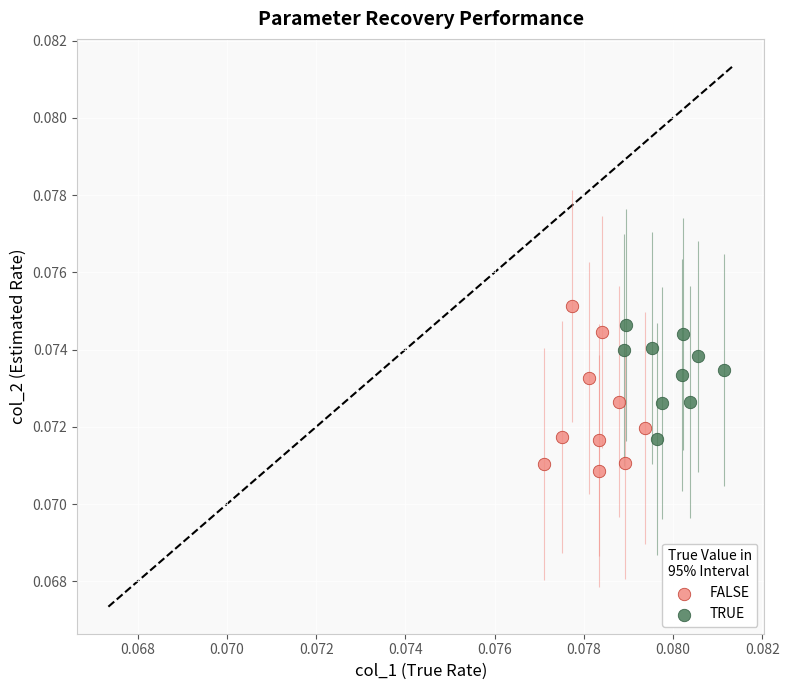

Which series has the largest Y range (max minus min)?

FALSE